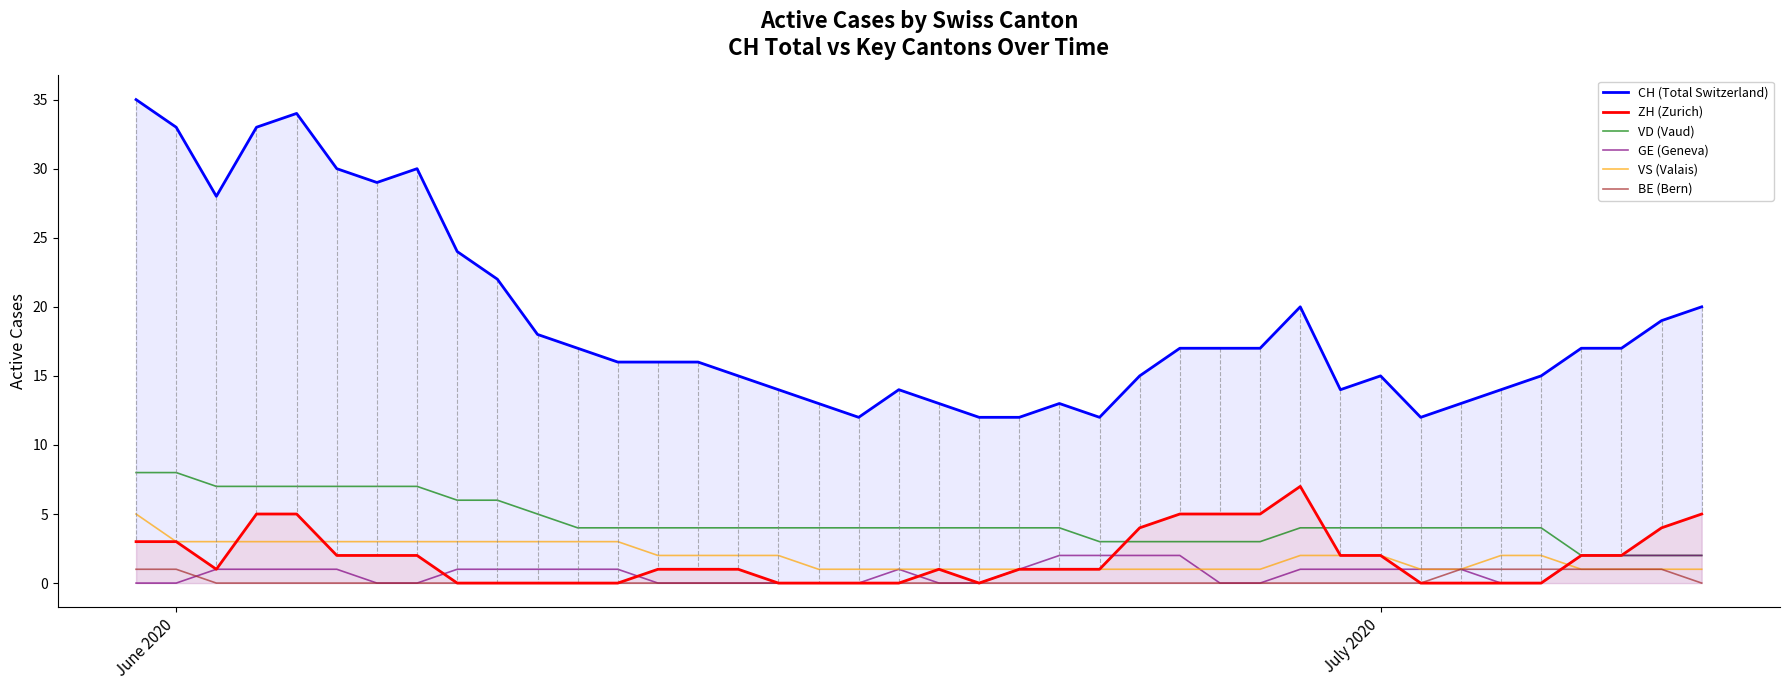

How many distinct data groups are displayed?

6